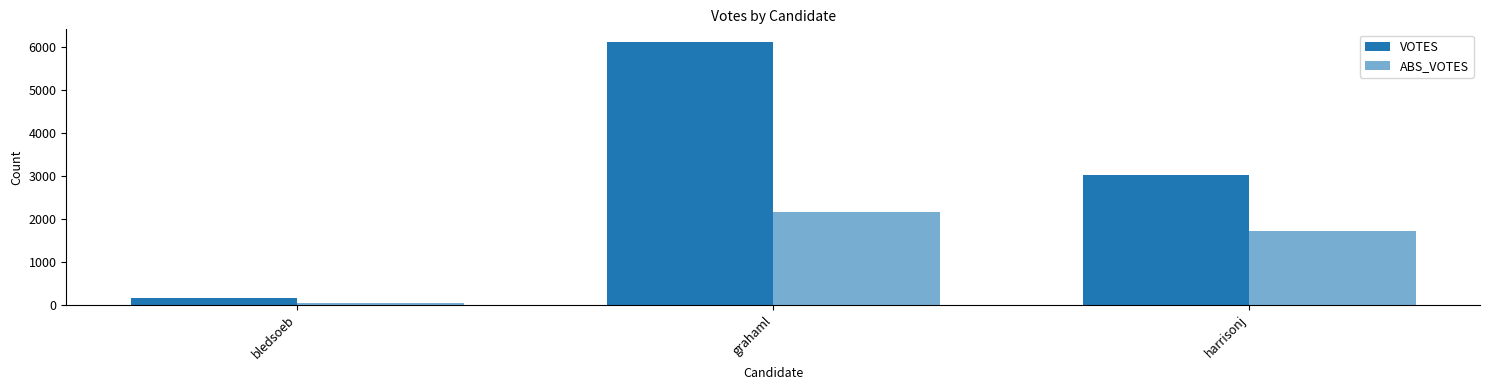

Rank the categories by VOTES value from lowest to highest.

bledsoeb, harrisonj, grahaml